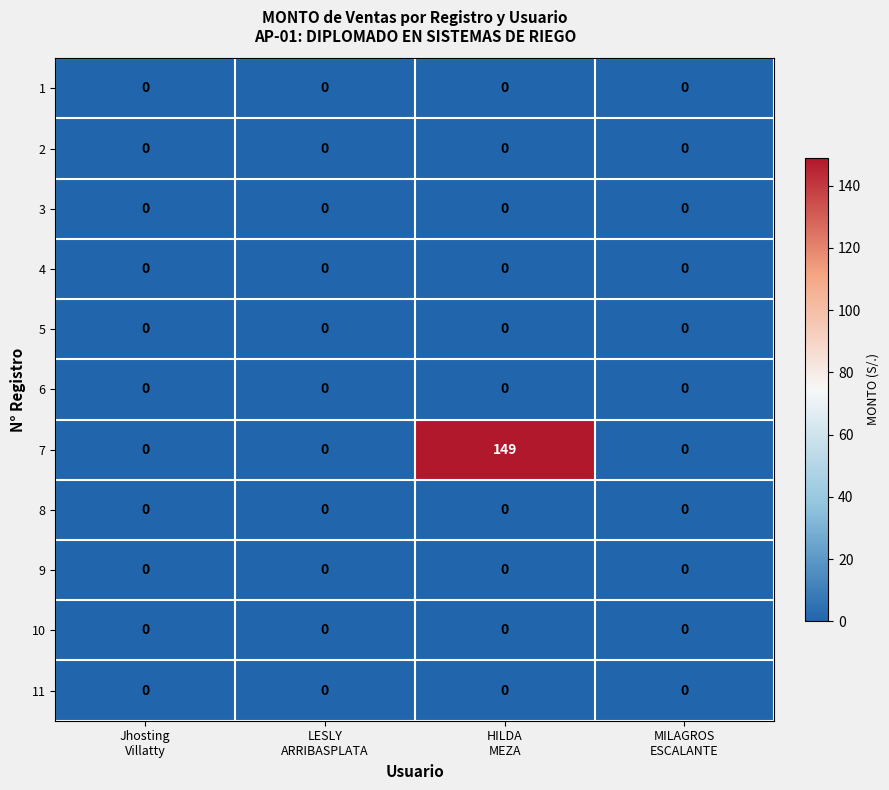

At which category is the sum across all series the highest?

HILDA
MEZA